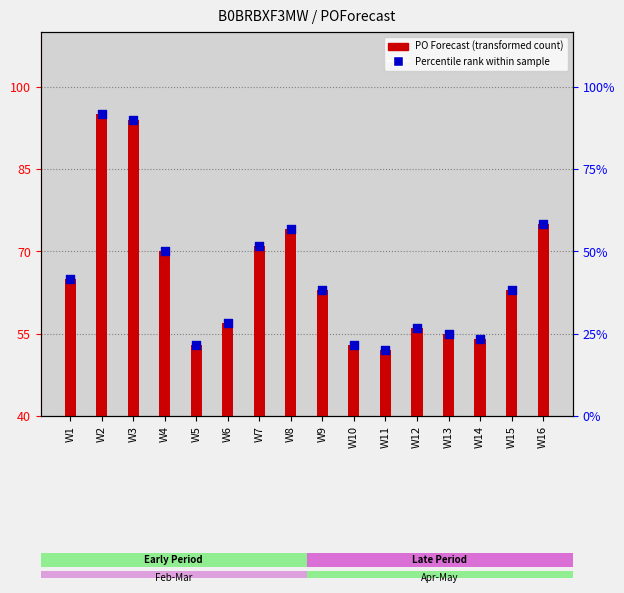

What is the total value across all series at W9?

126